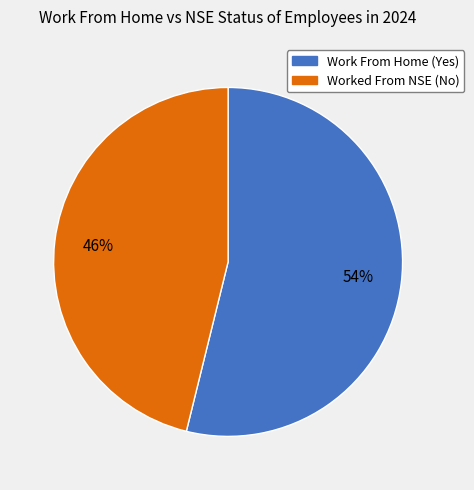

Between Work From Home (Yes) and Worked From NSE (No), which is larger?

Work From Home (Yes)